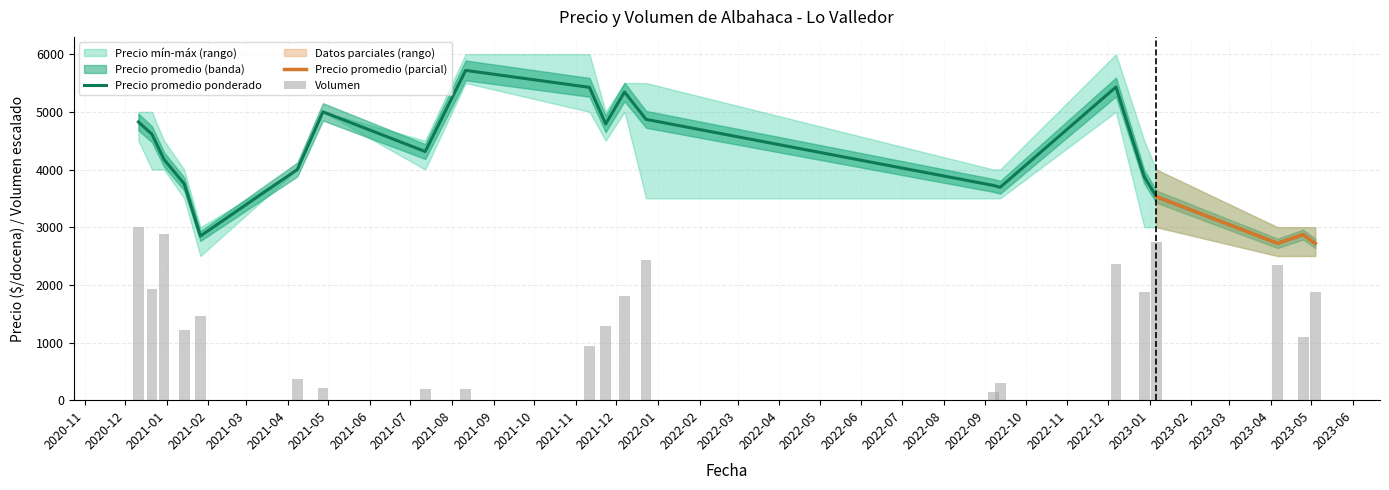

Which series has the largest range (max minus min)?

Precio promedio ponderado